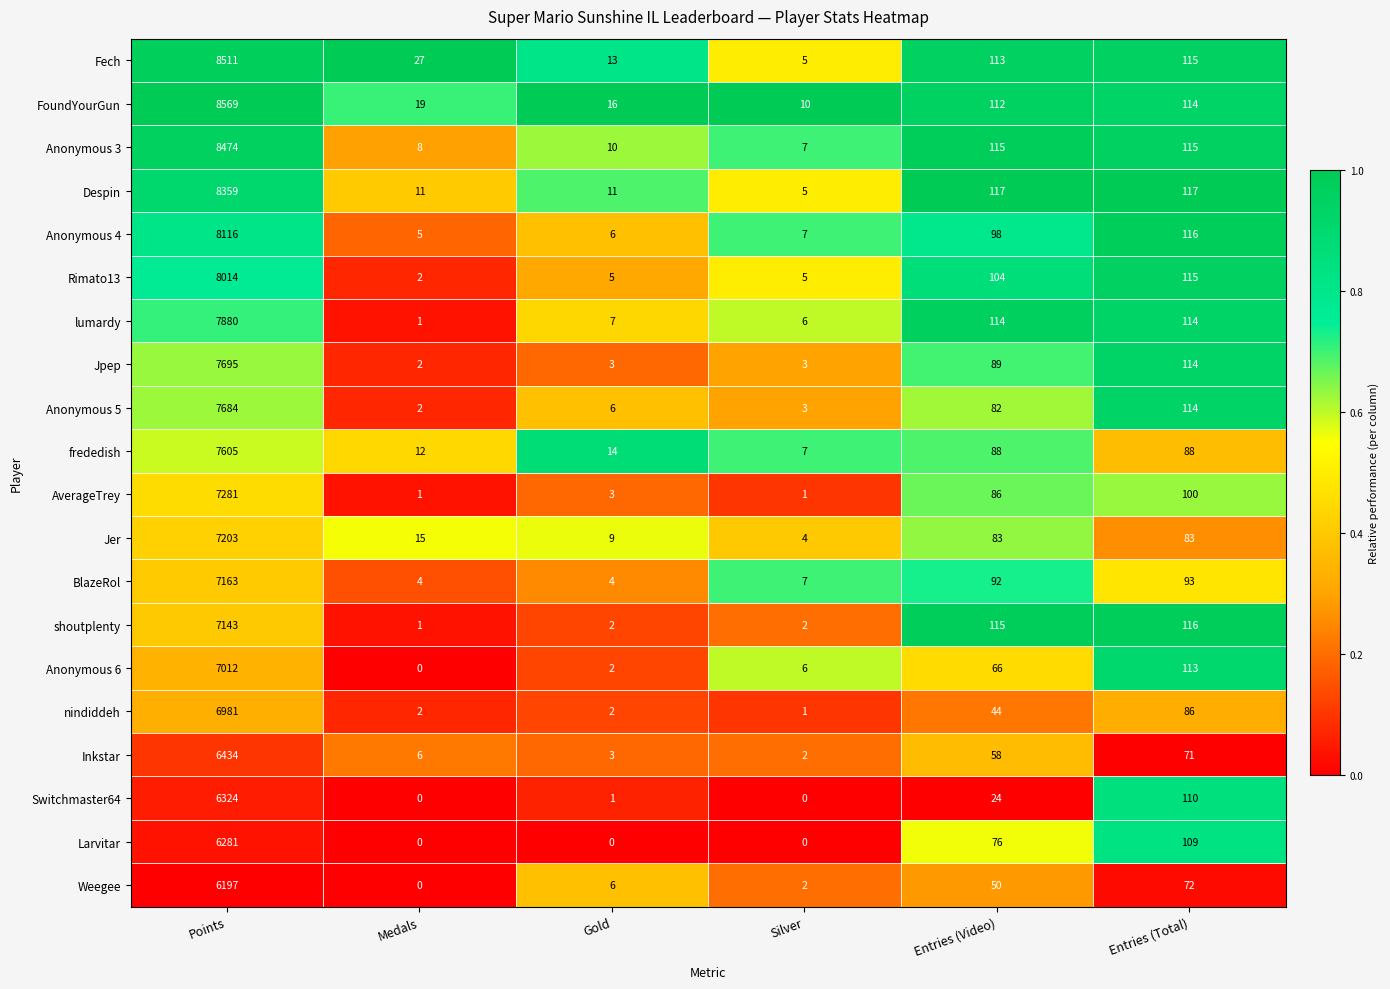

How many data points does each series have?

6